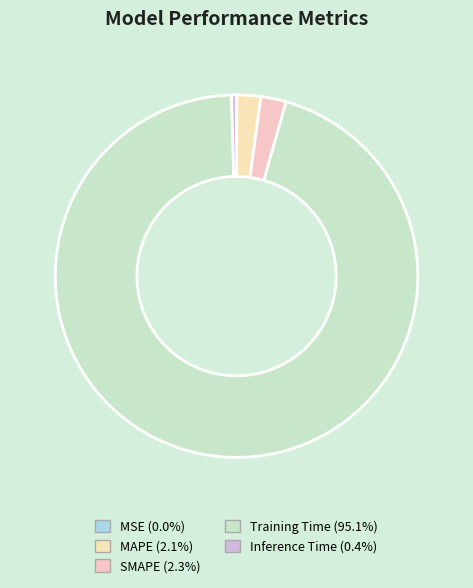

Which slice represents more than half of the pie?

Training Time